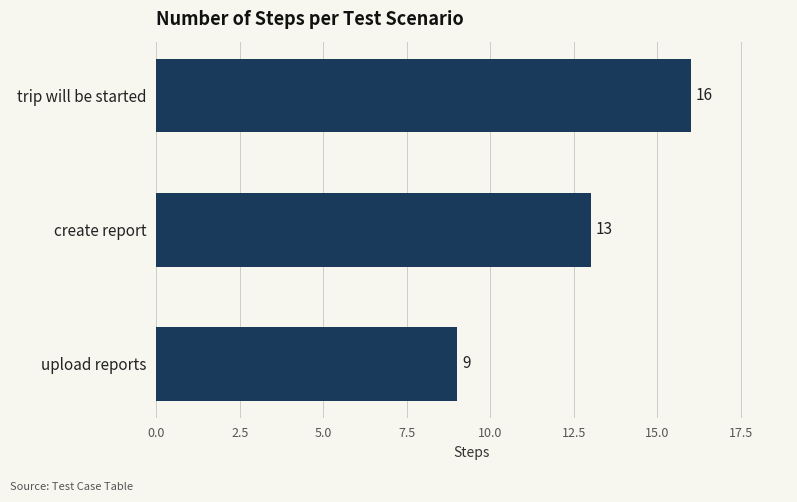

Between trip will be started and upload reports, which is larger?

trip will be started